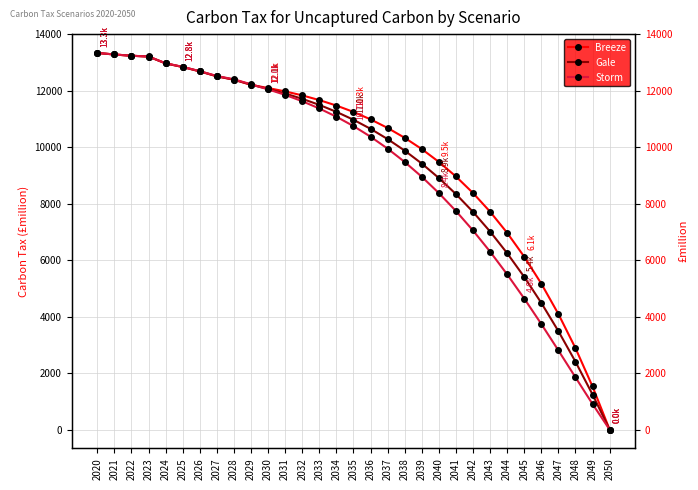

At which category is the sum across all series the highest?

2020